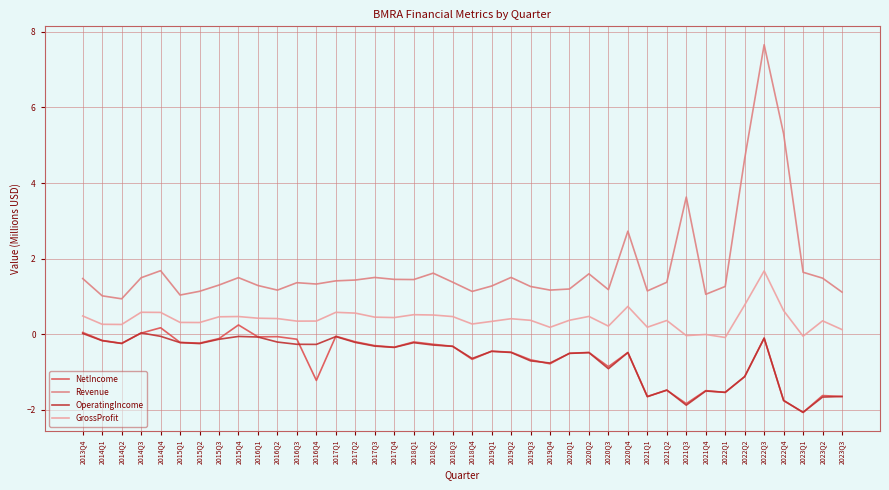

List the series in order of their peak value, lowest first.

OperatingIncome, NetIncome, GrossProfit, Revenue